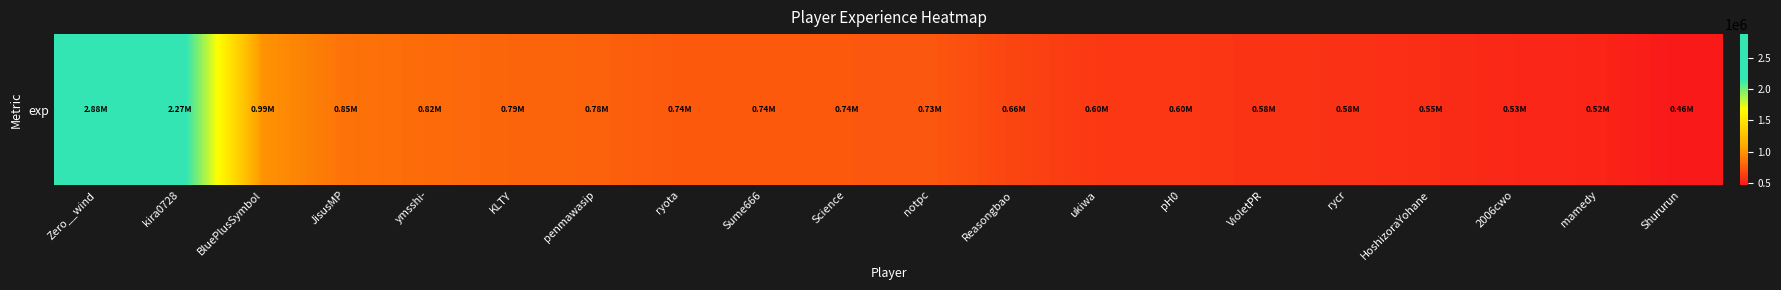

How many categories are shown in the chart?

20